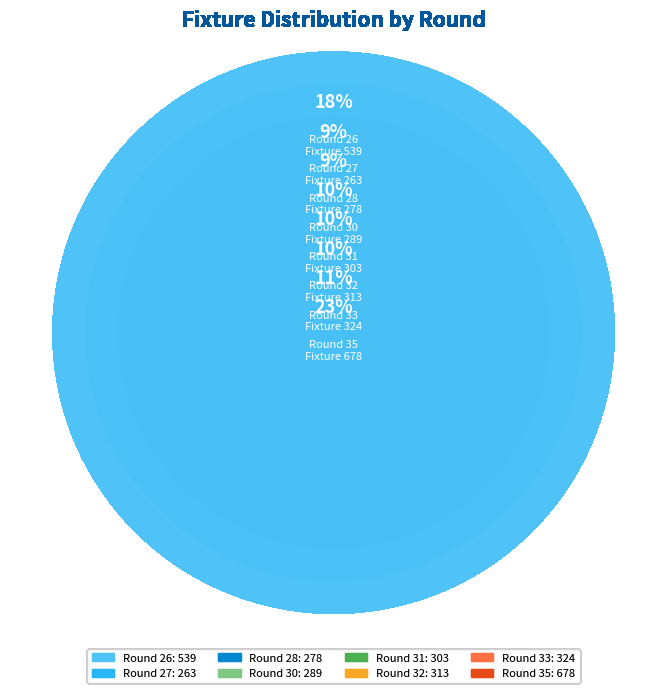

The 28 slice represents 1% of the pie. True or false?

False